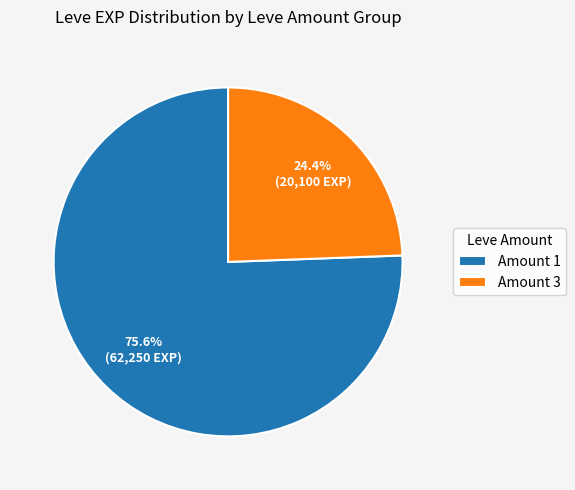

Between Amount 1 and Amount 3, which is larger?

Amount 1